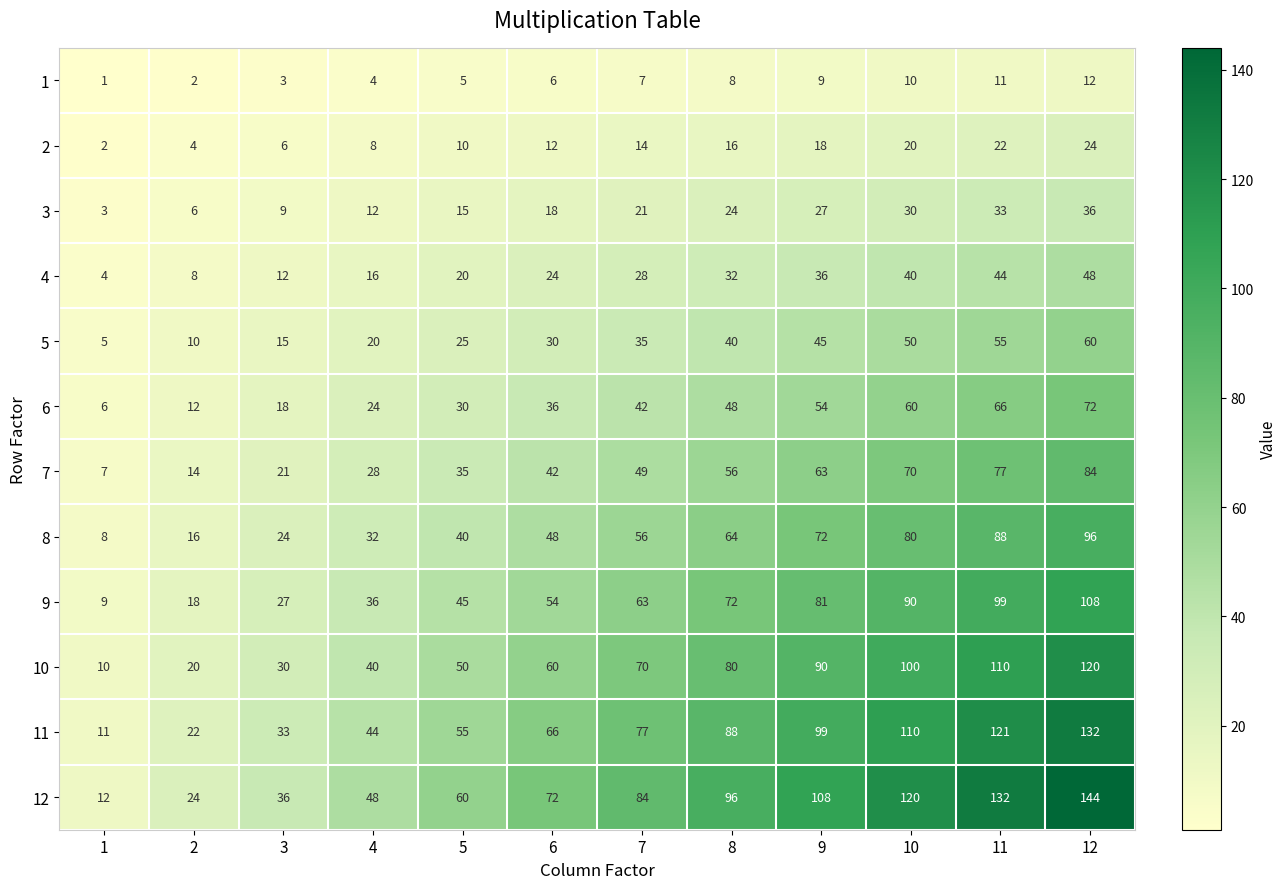

Rank the series at 9 from lowest to highest value.

1, 2, 3, 4, 5, 6, 7, 8, 9, 10, 11, 12